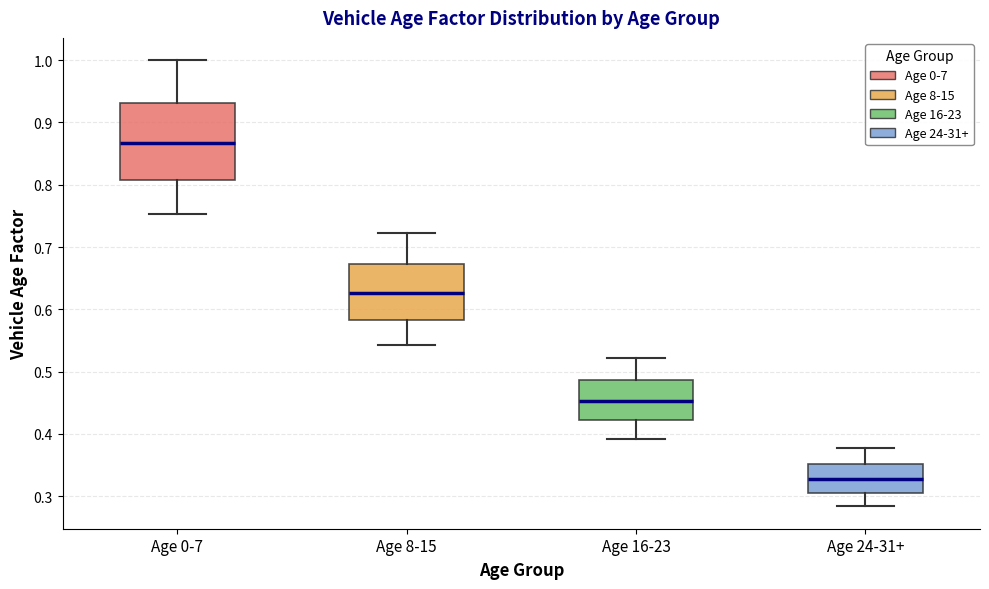

Which box is the tallest, from its lower edge to its upper edge?

Age 0-7